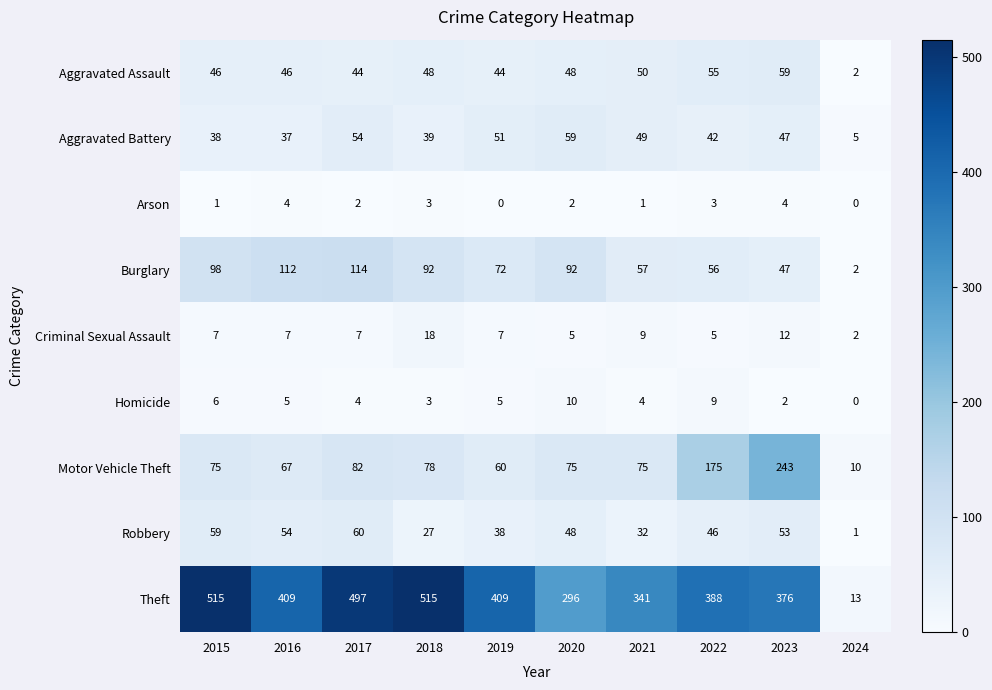

Rank the series at 2017 from highest to lowest value.

Theft, Burglary, Motor Vehicle Theft, Robbery, Aggravated Battery, Aggravated Assault, Criminal Sexual Assault, Homicide, Arson